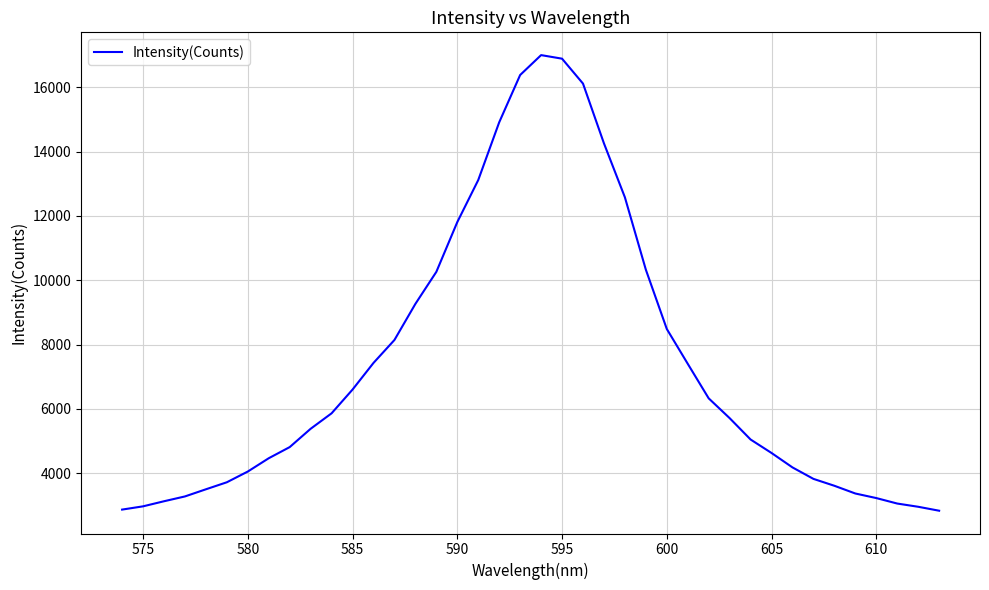

What is the average value?

7346.1